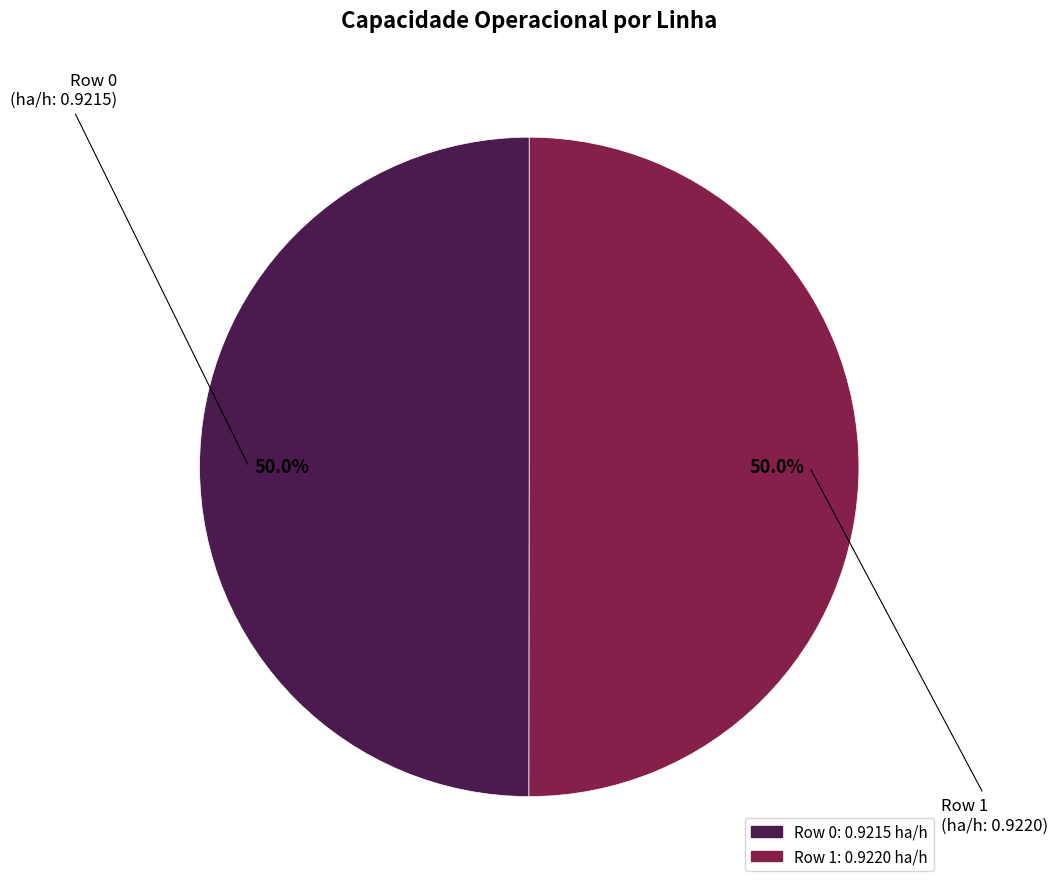

Combined, do Row 0 and Row 1 account for over 50%?

Yes